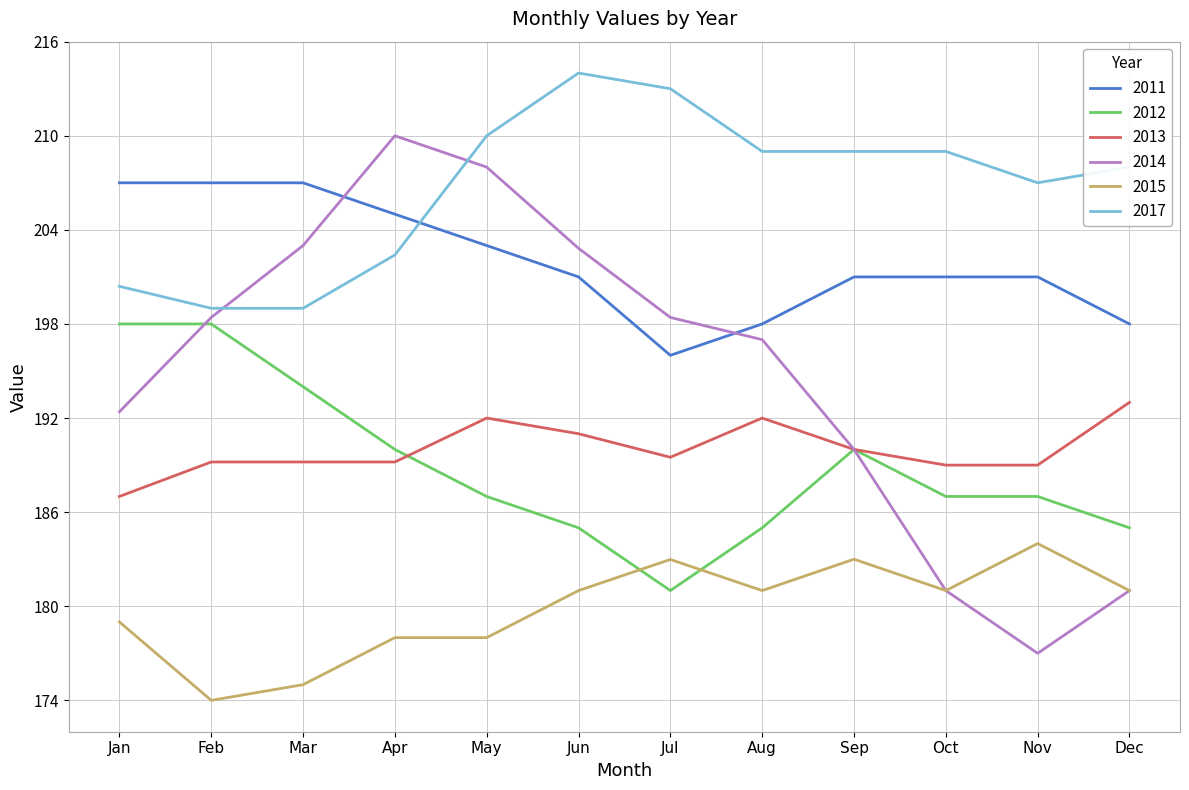

How many lines are shown in the chart?

6